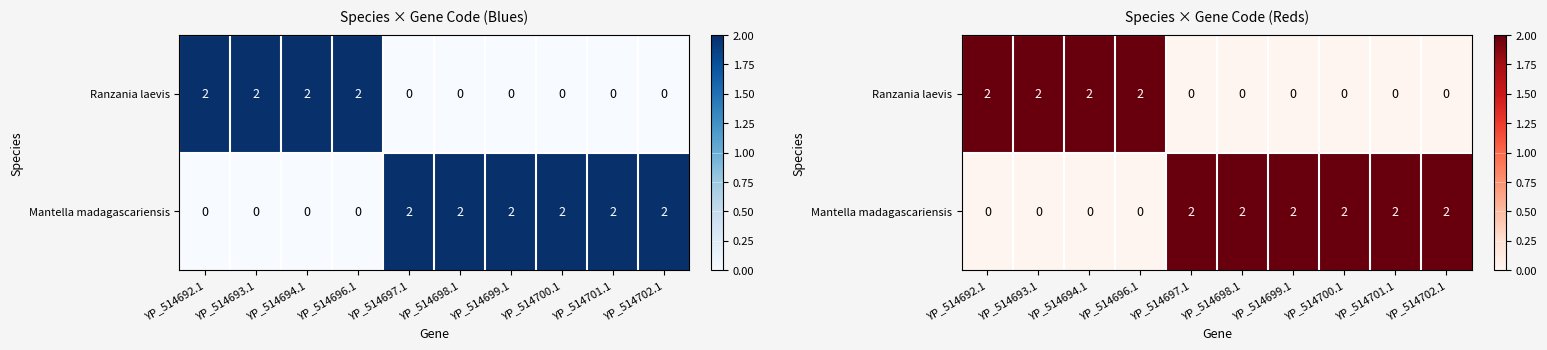

How many values in Mantella madagascariensis are above zero?

6